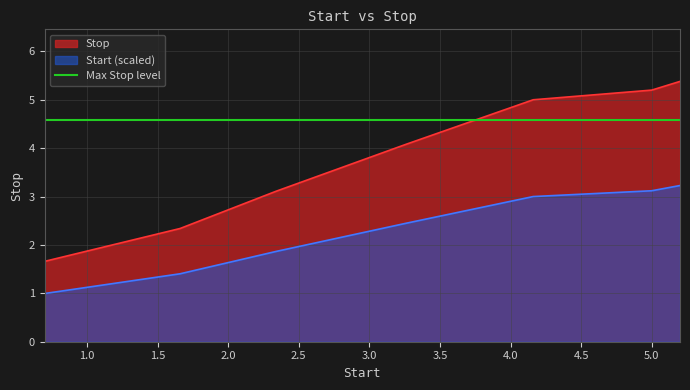

Count the number of values greater than 2.

4